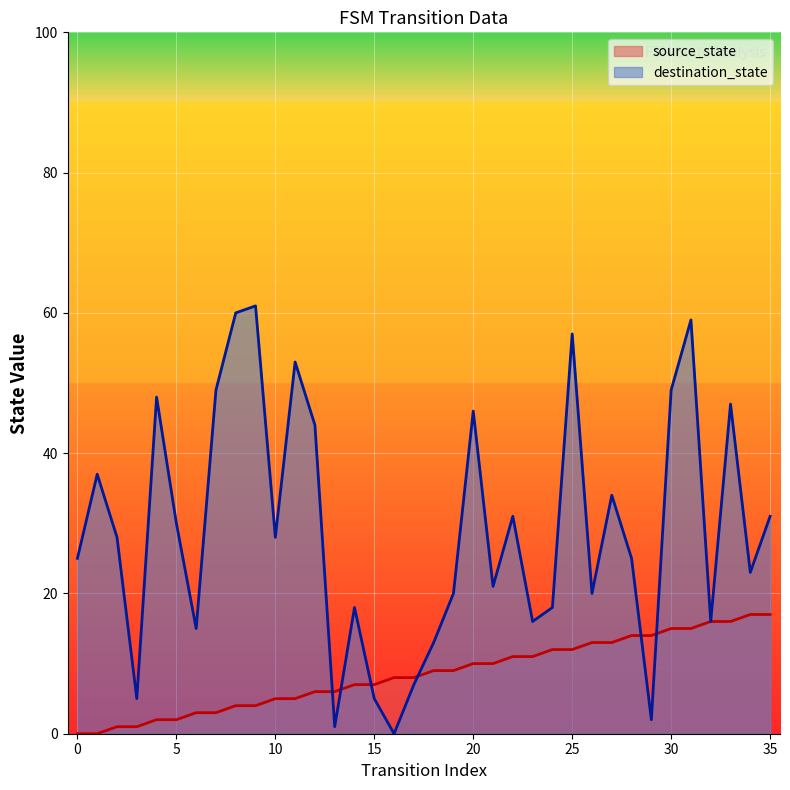

The value of source_state at 4 is 3. True or false?

False